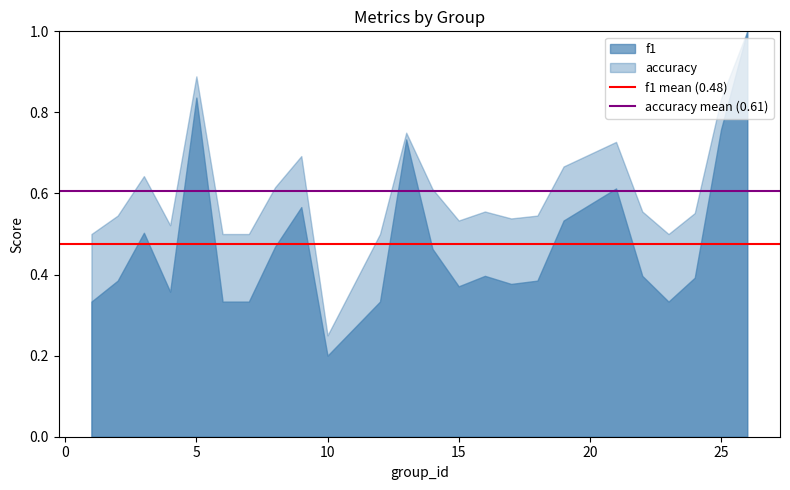

Which series has the largest range (max minus min)?

f1